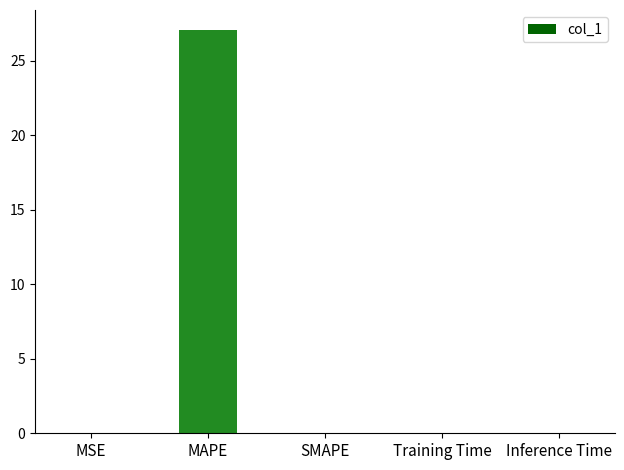

The value at Inference Time is 0.0. True or false?

True